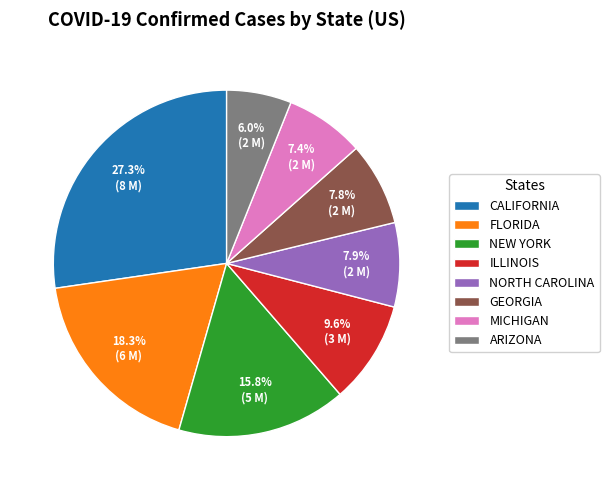

Is the sum of CALIFORNIA and NORTH CAROLINA greater than half?

No